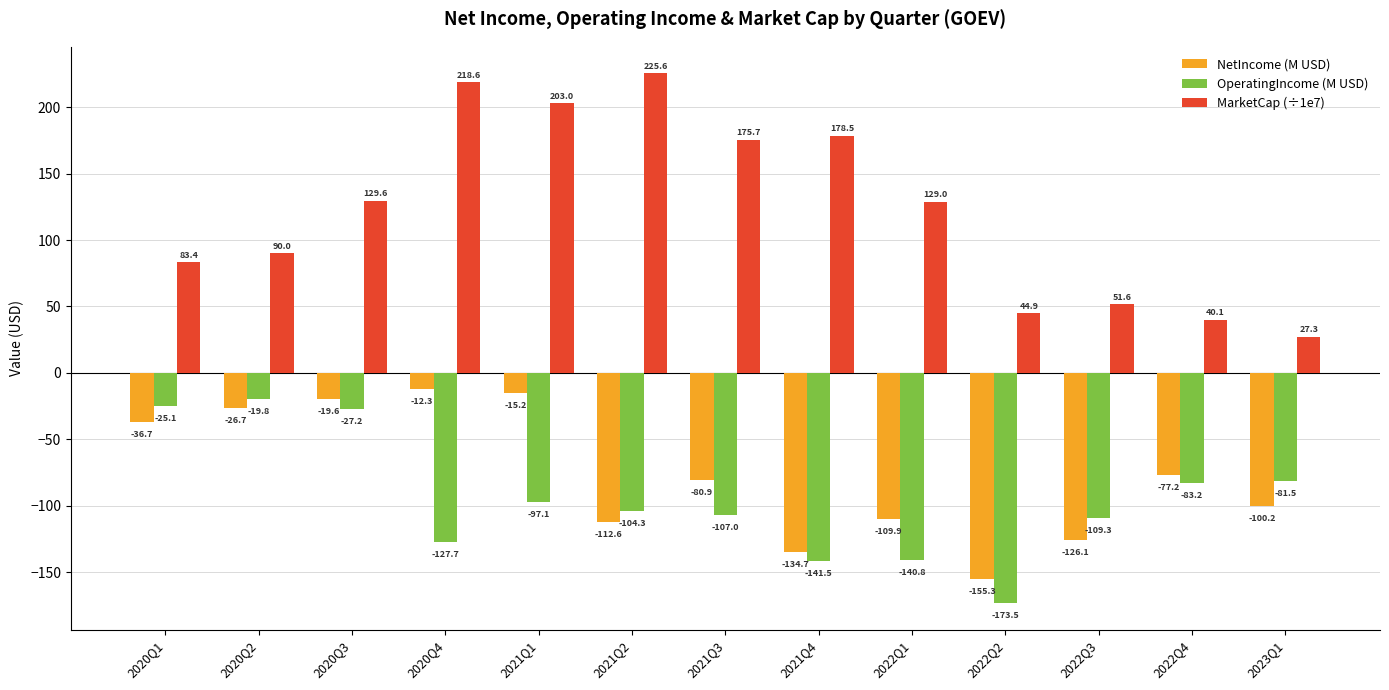

What is the average value of the OperatingIncome (M USD) series?

-95.2